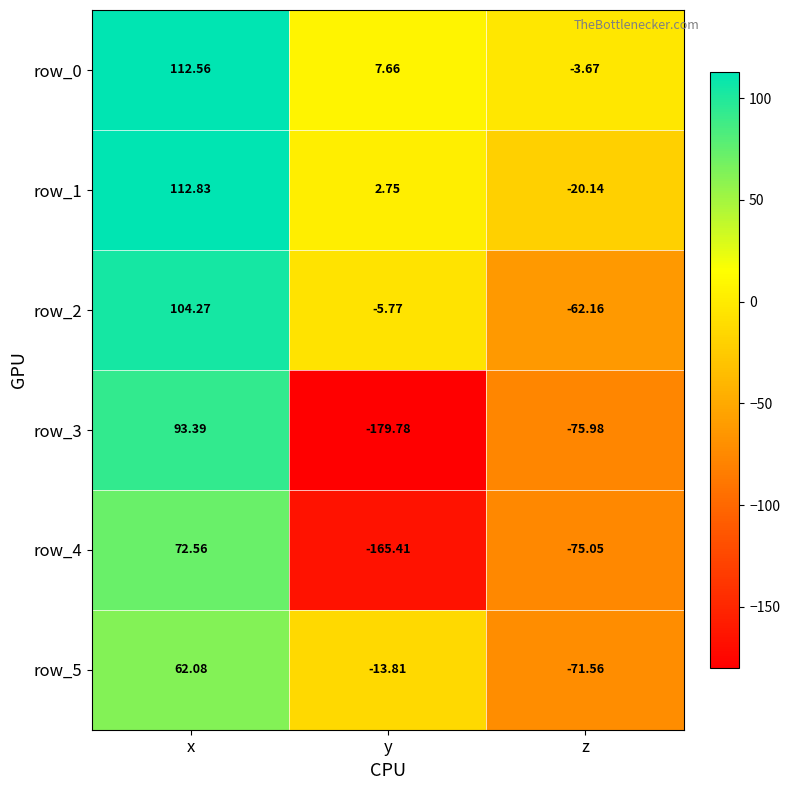

At which category is the sum across all series the highest?

x